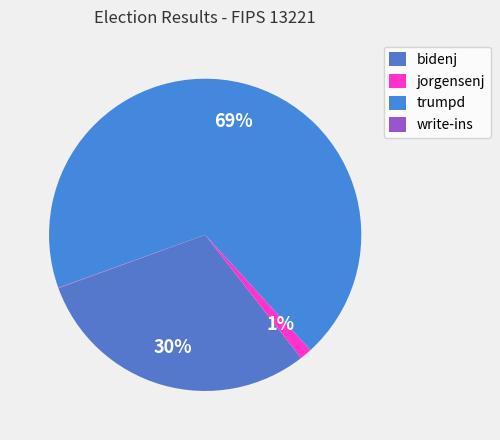

Rank the categories by value from lowest to highest.

write-ins, jorgensenj, bidenj, trumpd